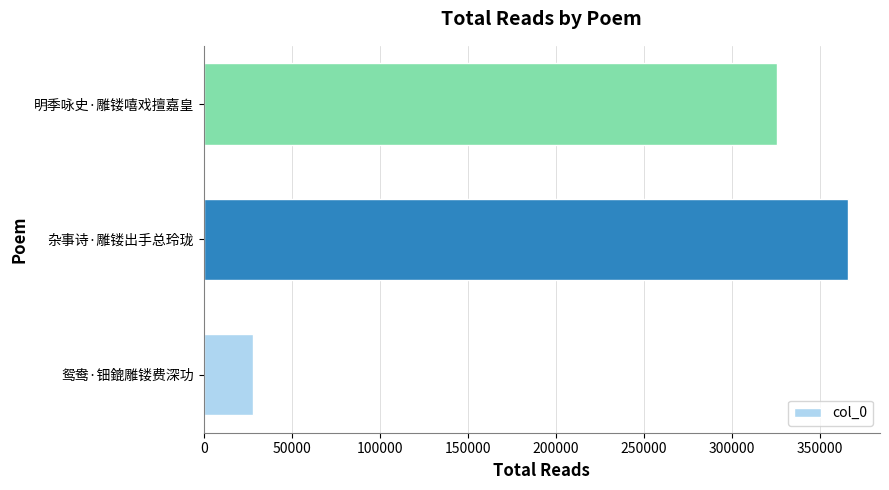

What is the difference between the maximum and minimum values?

337783